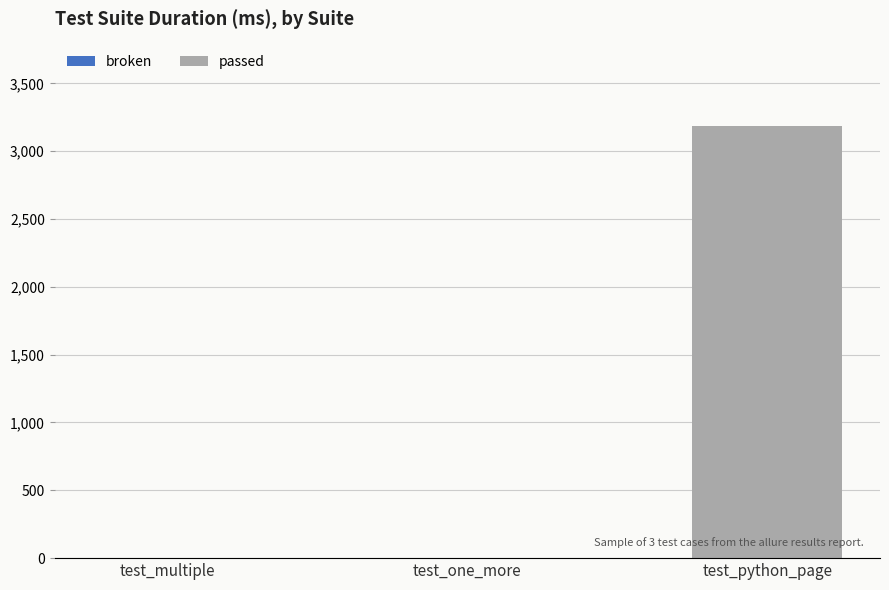

What is the average value?

1064